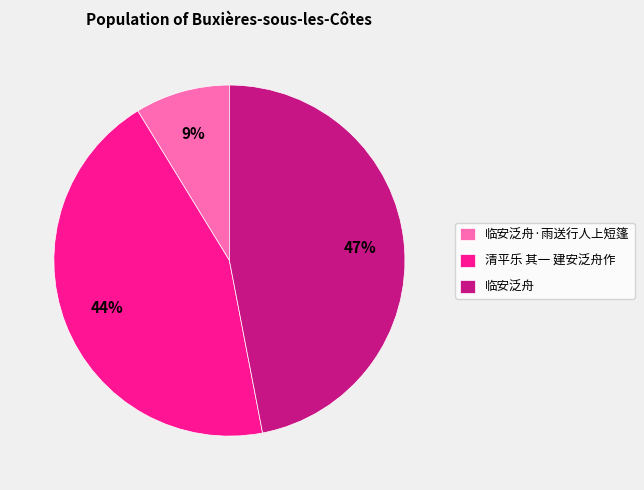

To the nearest percent, what is the average slice percentage?

33%